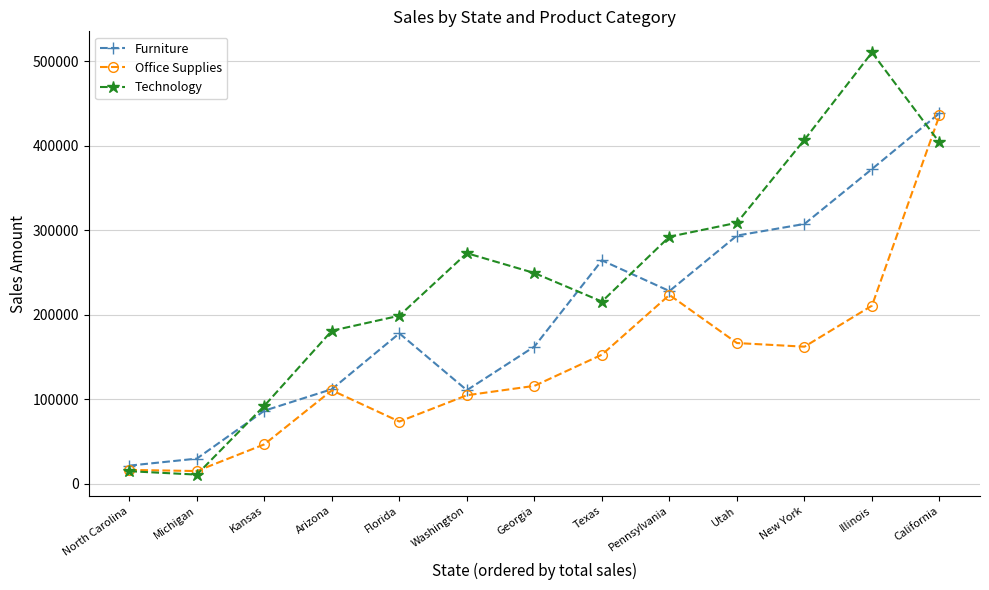

At which label does Technology reach its peak?

Illinois